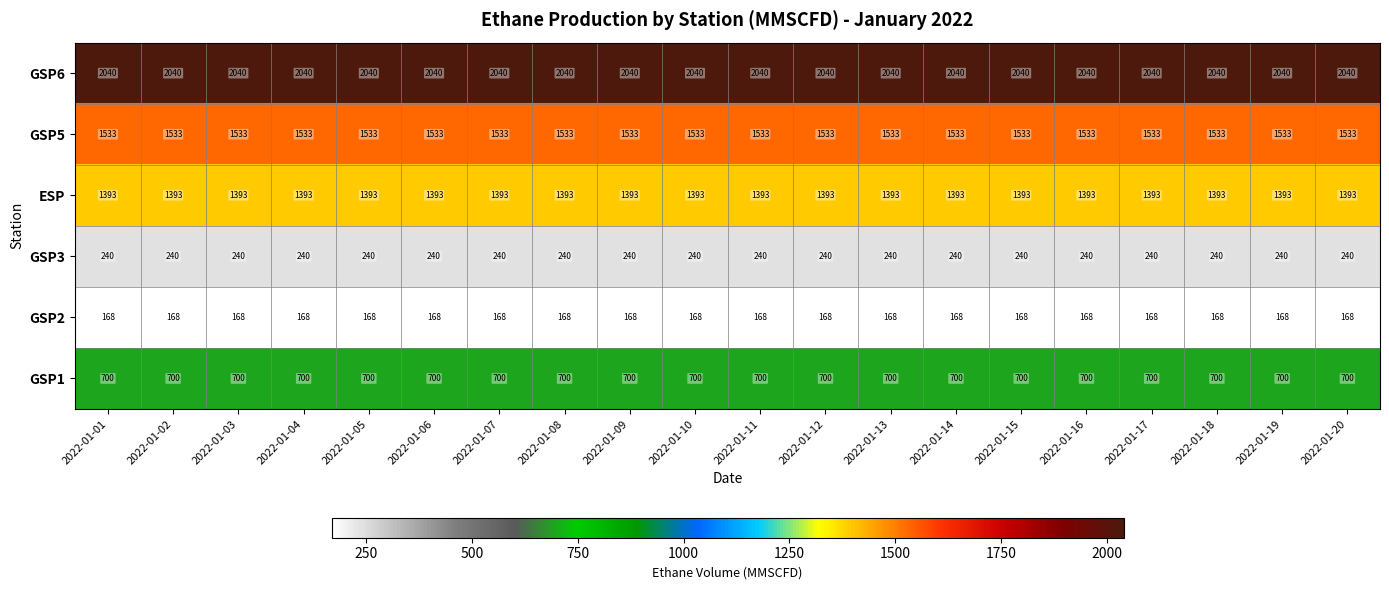

What is the total value across all series at 2022-01-05?

6074